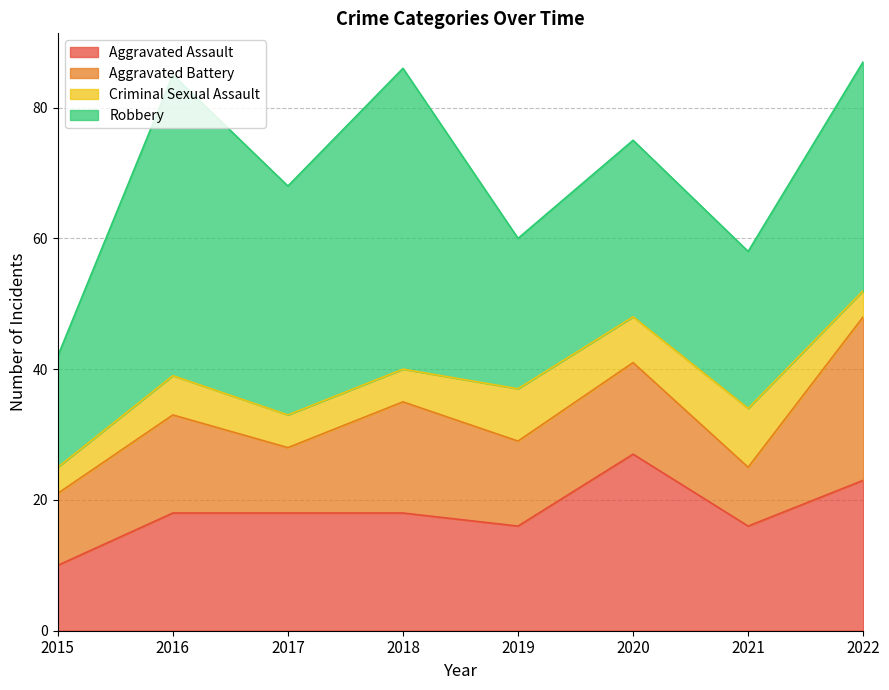

True or false: Aggravated Battery has a value of 13 at 2021.

False